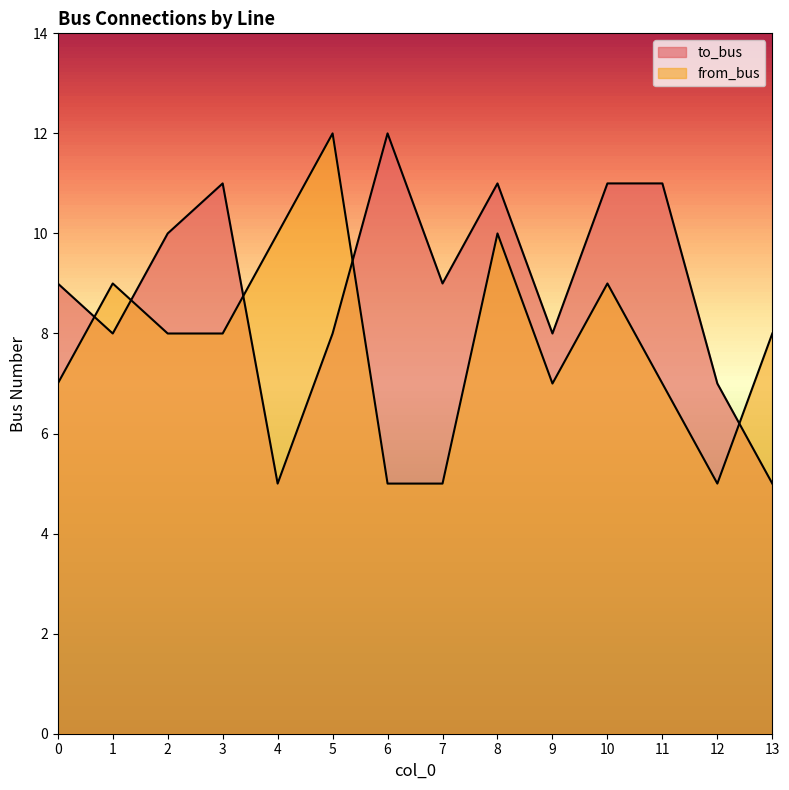

At which label is to_bus closest to 8?

1